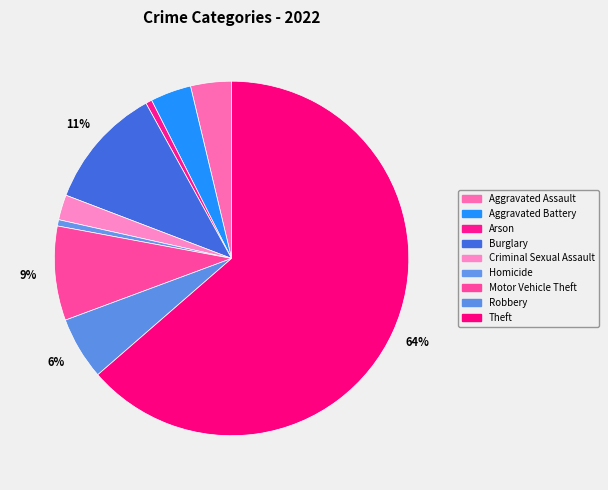

What is the change in value from Motor Vehicle Theft to Theft?

+192